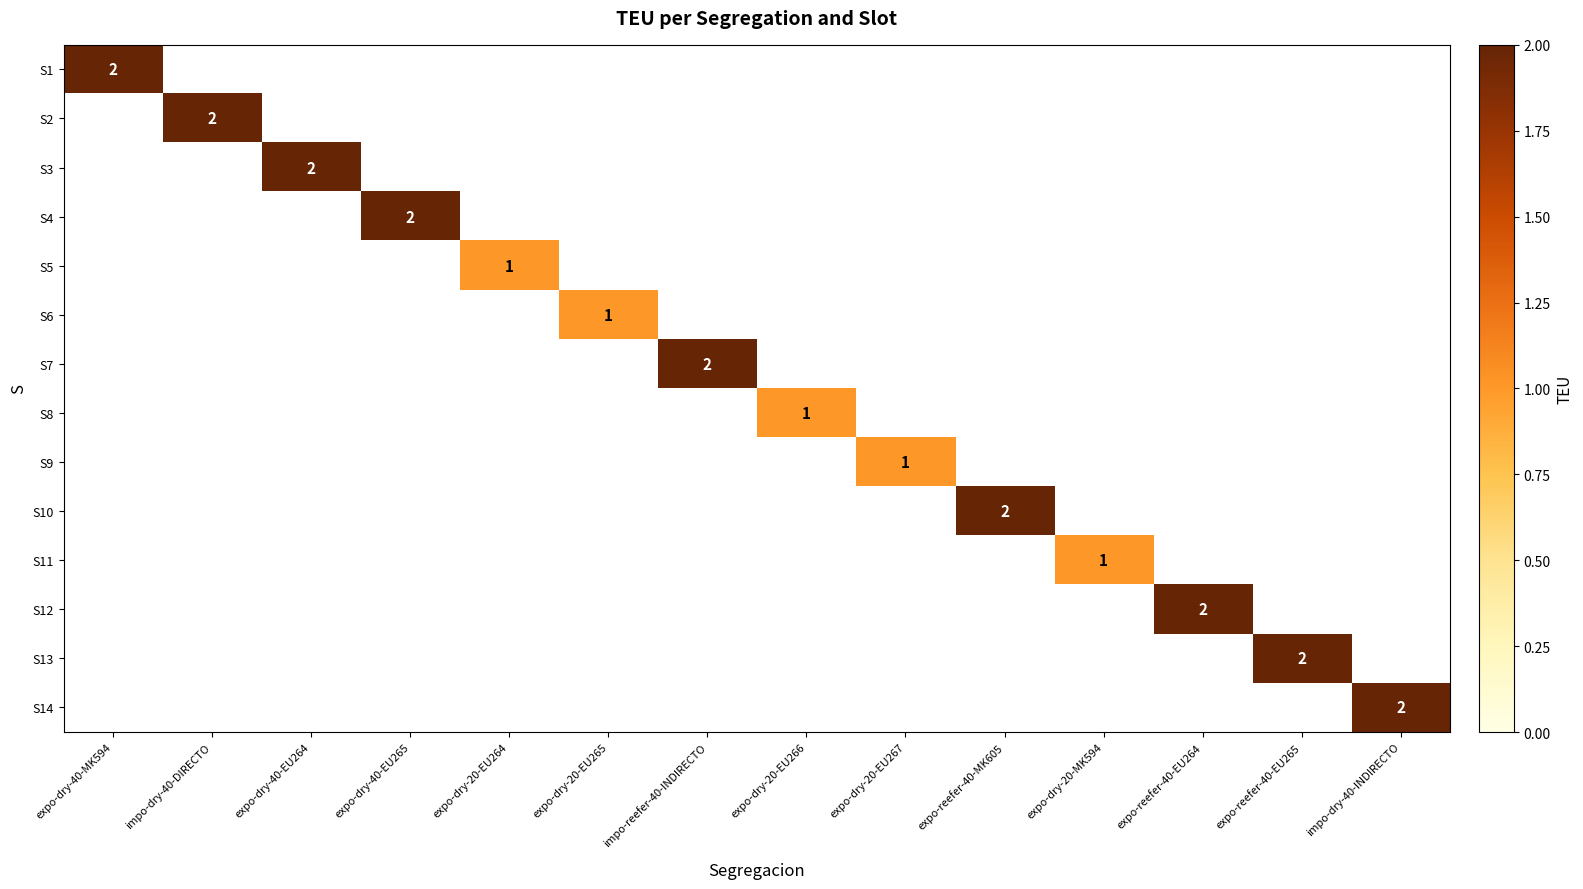

The S7 series shows 2 at impo-reefer-40-INDIRECTO. True or false?

True